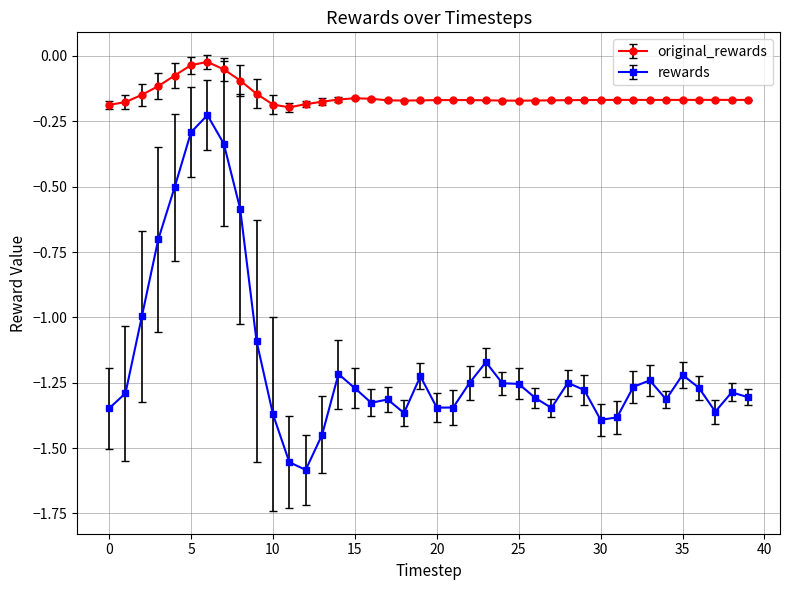

What is the sum of all rewards values?

-46.9